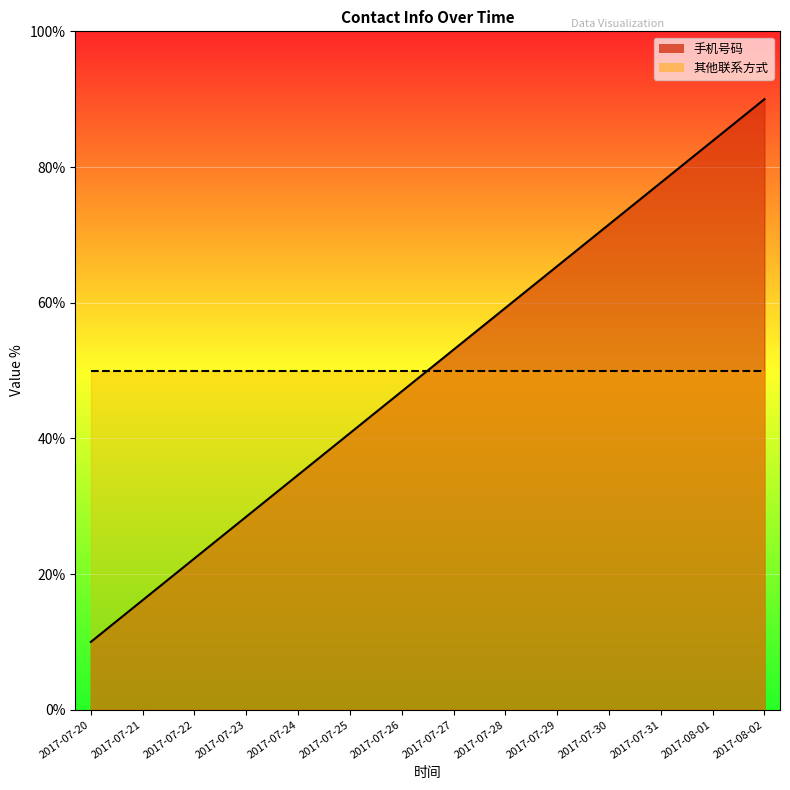

Approximately how many times larger is the value at 2017-08-01 compared to 2017-07-20?

8.4